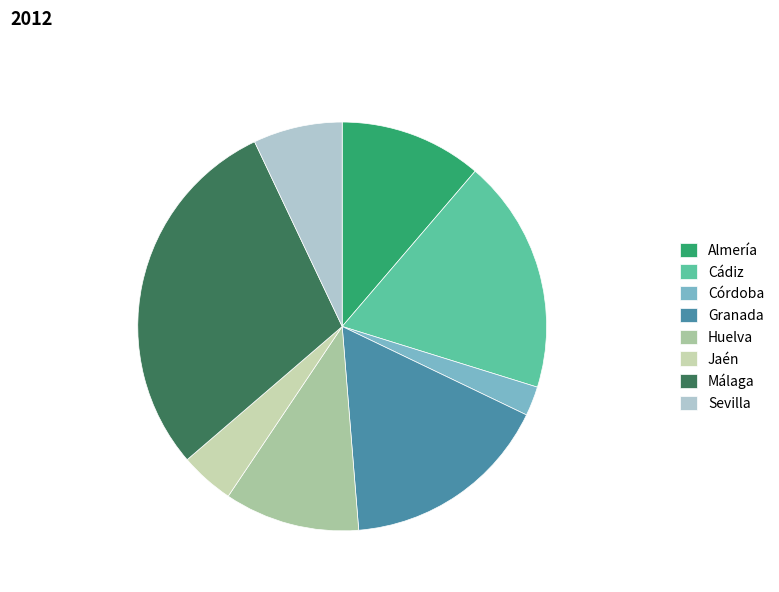

How many slices are in this pie chart?

8